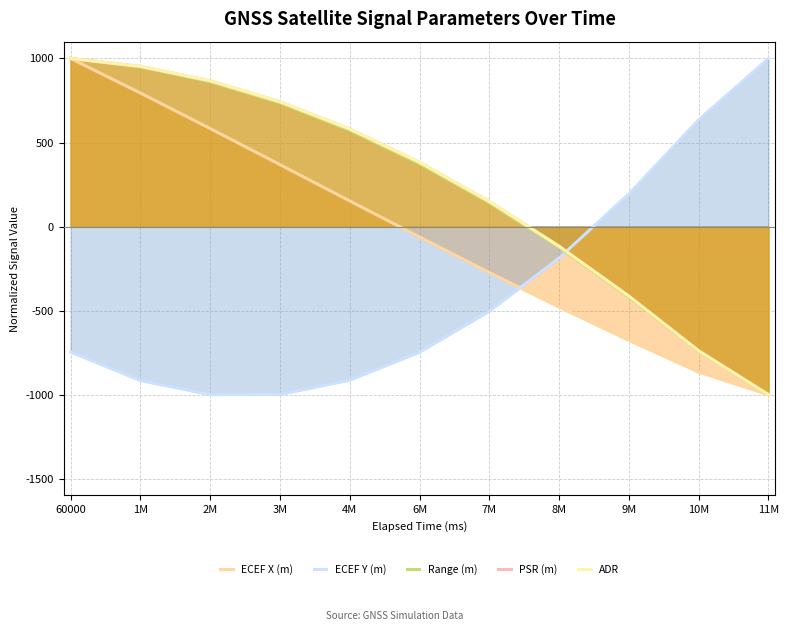

How many data points does each series have?

11